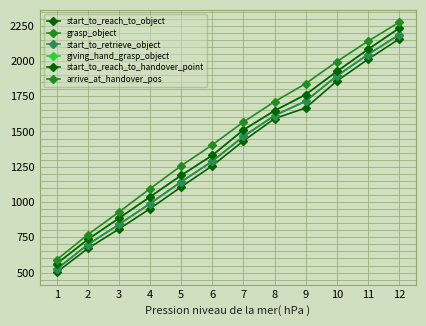

Rank the series by their maximum value, from lowest to highest.

start_to_reach_to_object, grasp_object, start_to_retrieve_object, giving_hand_grasp_object, start_to_reach_to_handover_point, arrive_at_handover_pos